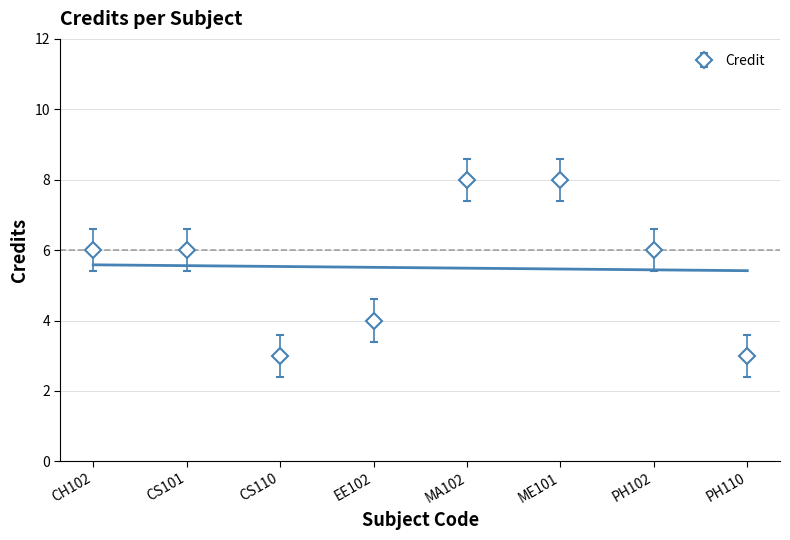

True or false: the data shows 4.8 at CS110.

False